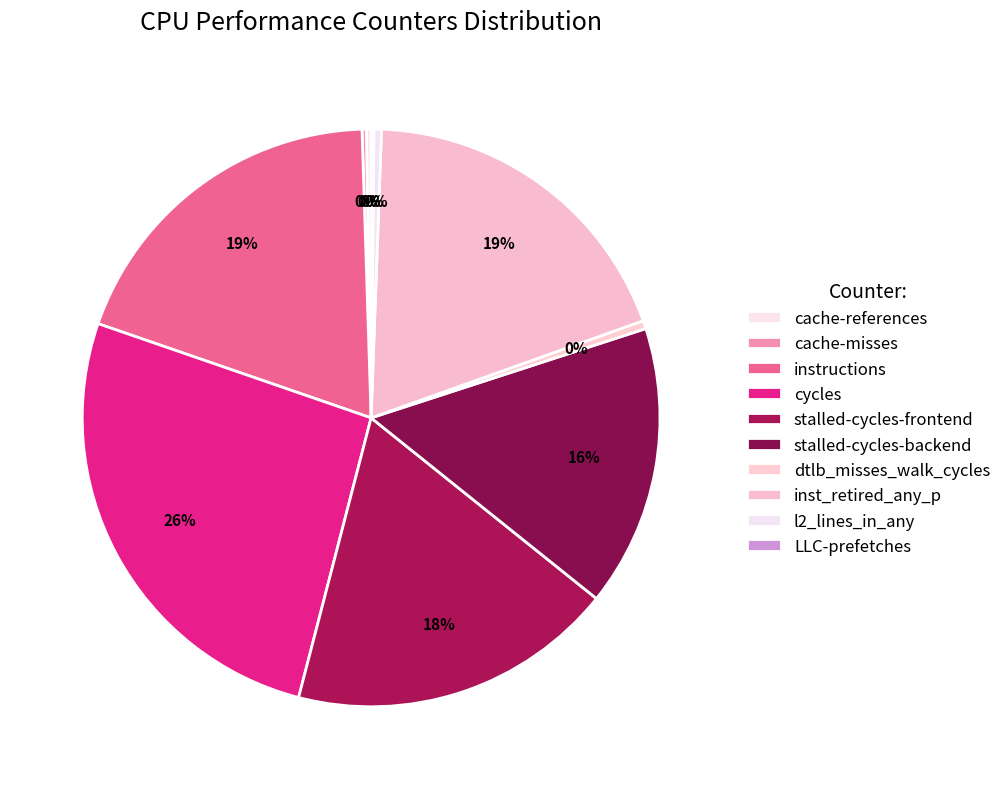

Which slice is the smallest?

LLC-prefetches